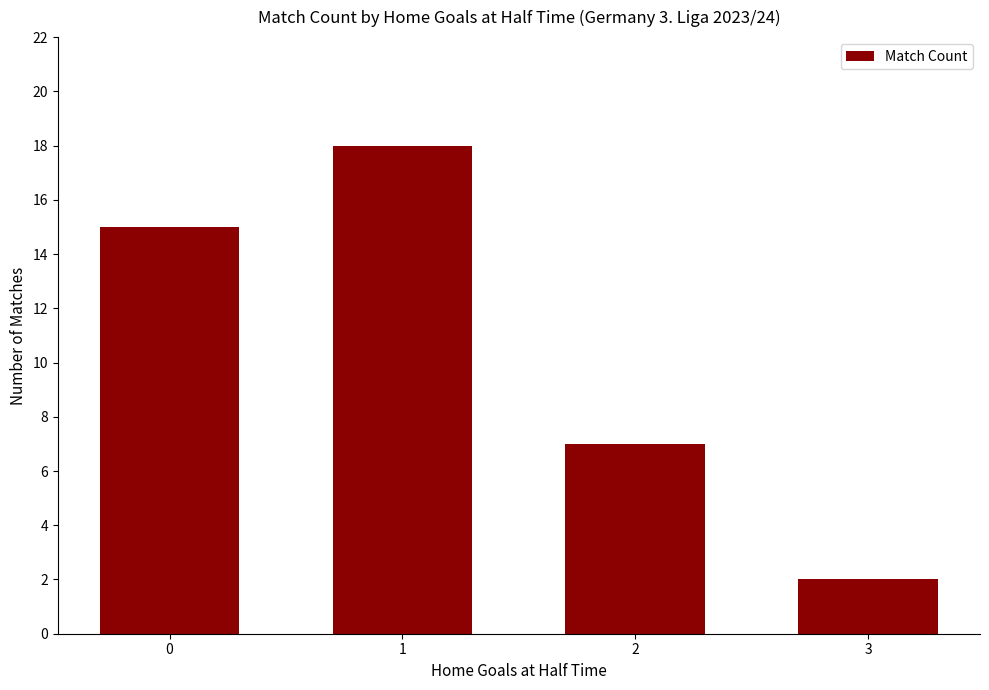

What is the ratio of the value at 2 to the value at 0?

0.5